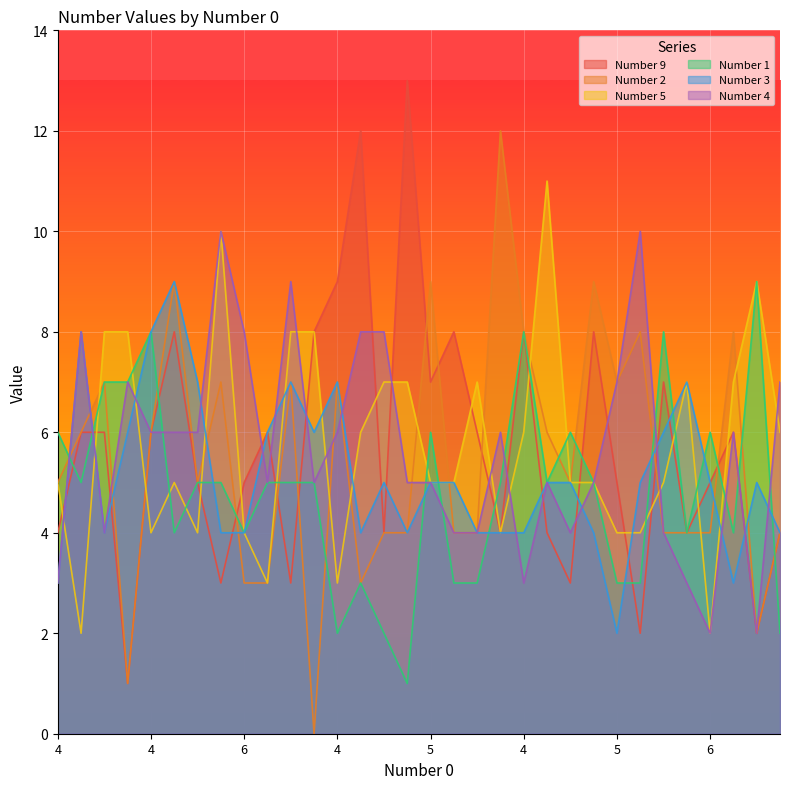

True or false: Number 9 has more than 0 points higher than both neighbors.

True